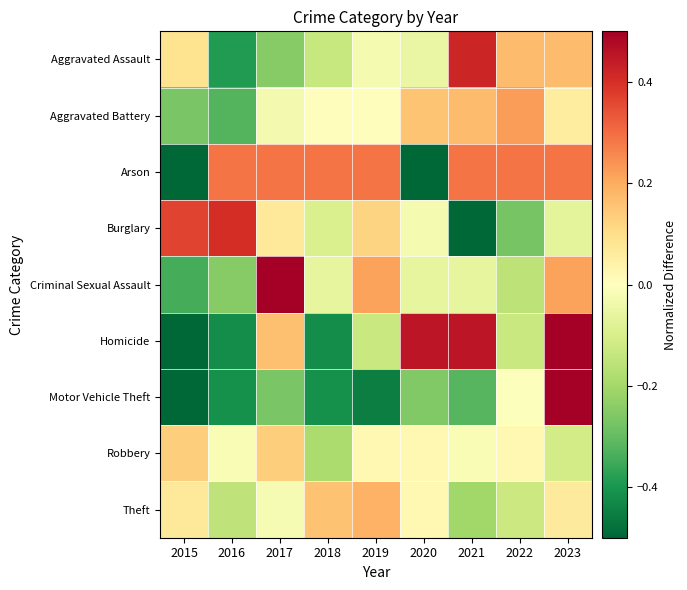

Which category has the lowest value across all series?

2015